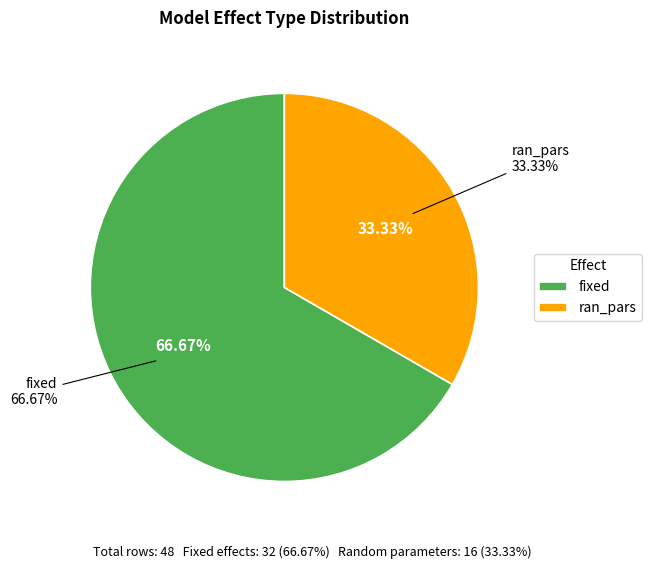

To the nearest percent, what percentage of the pie is fixed?

67%